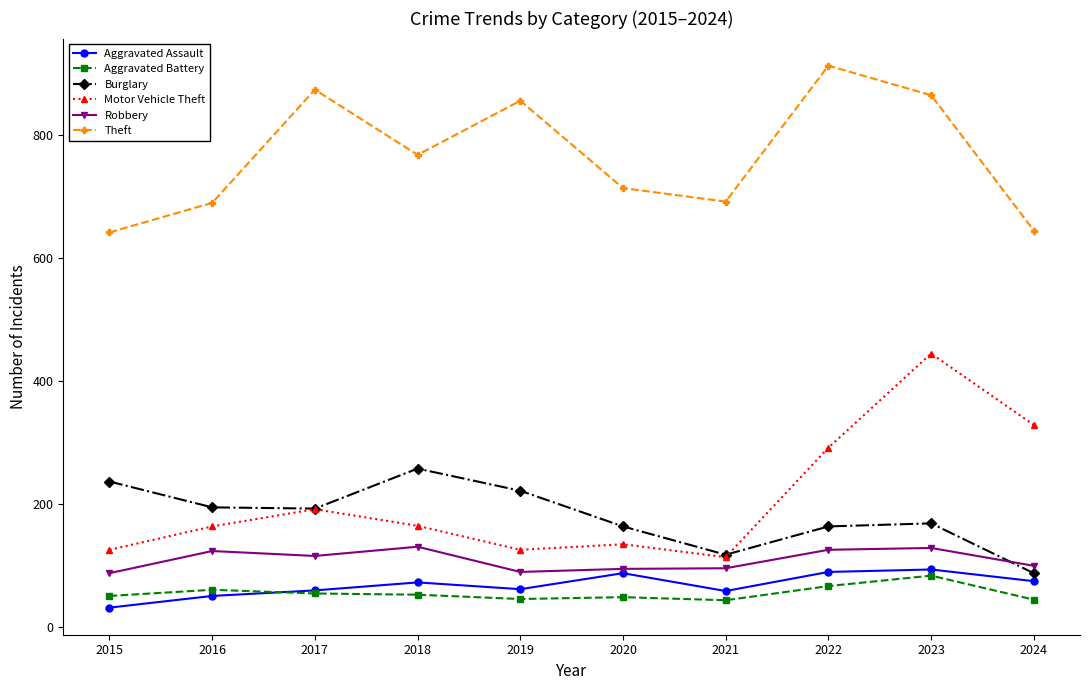

What is the highest value of the Aggravated Assault series?

93